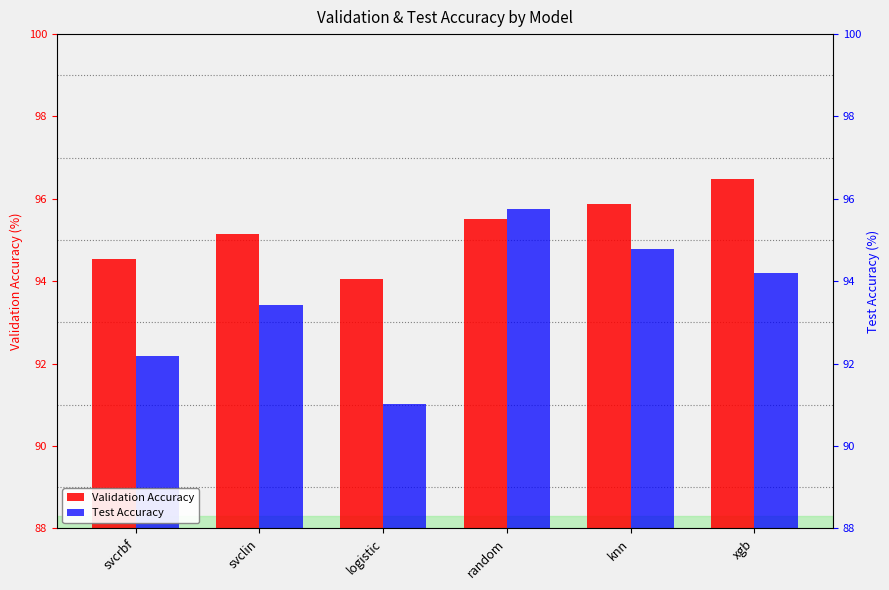

At which label does Validation Accuracy first exceed 95?

svclin